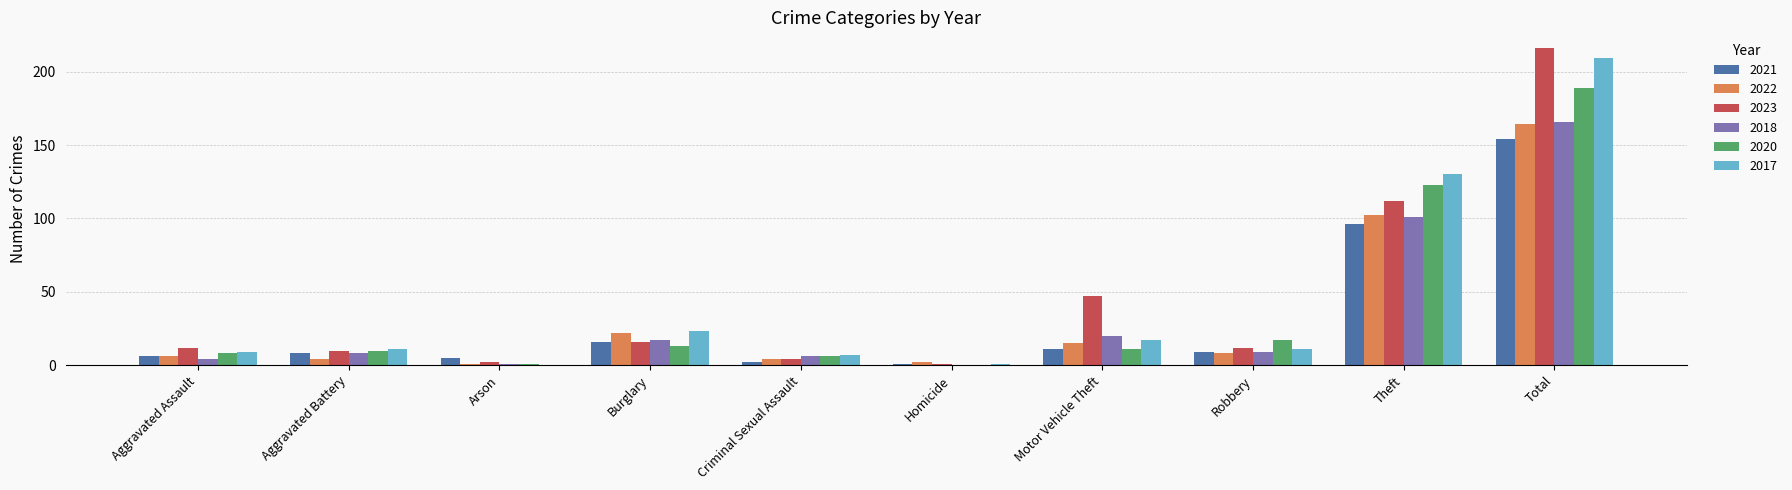

The 2018 series shows 17 at Burglary. True or false?

True